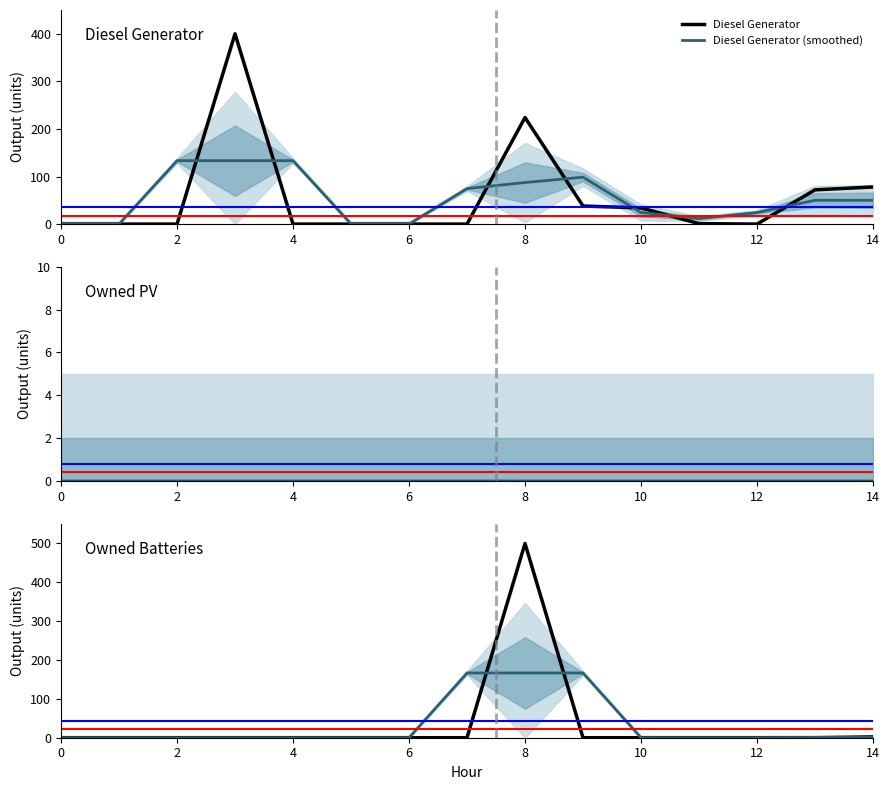

Is it true that Diesel Generator equals 47.6 at 10?

False